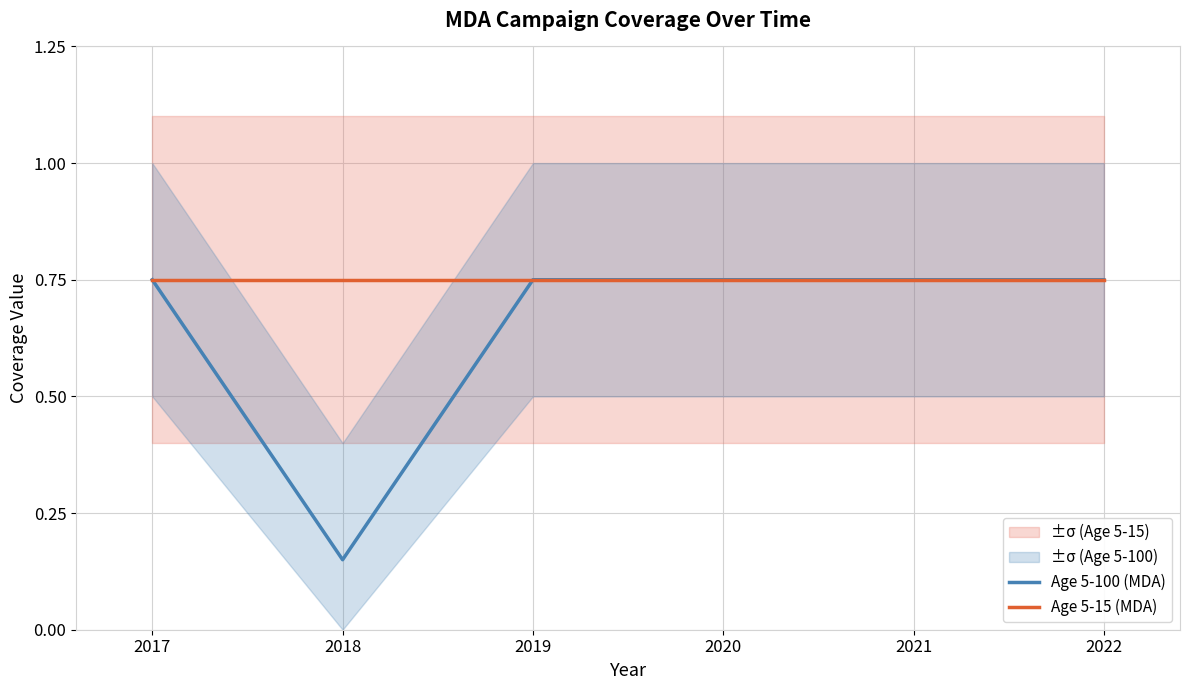

In Age 5-100 (MDA), how many points are lower than both neighbors (excluding endpoints)?

1